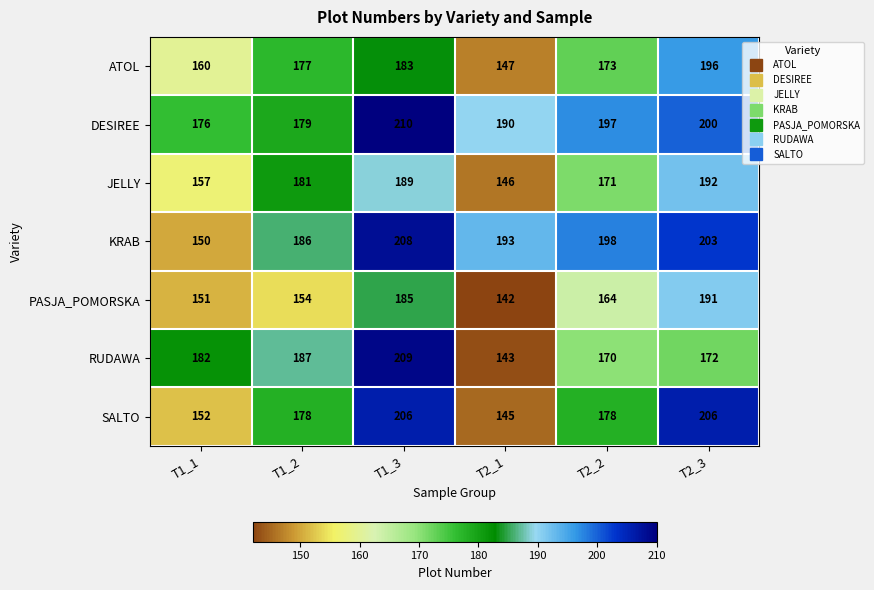

Rank the series at T1_3 from highest to lowest value.

DESIREE, RUDAWA, KRAB, SALTO, JELLY, PASJA_POMORSKA, ATOL